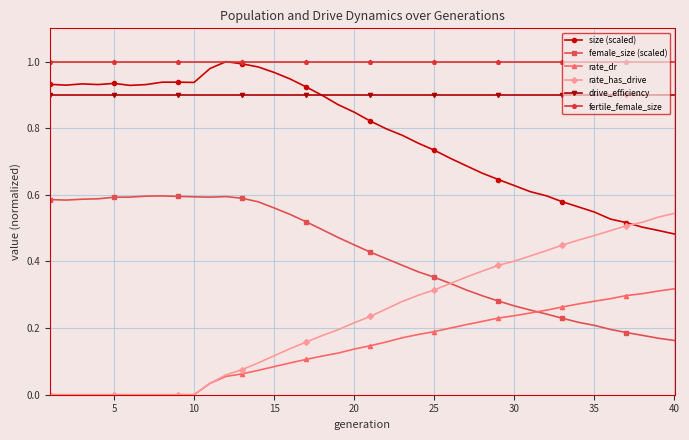

True or false: size (scaled) has more than 0 points higher than both neighbors.

True